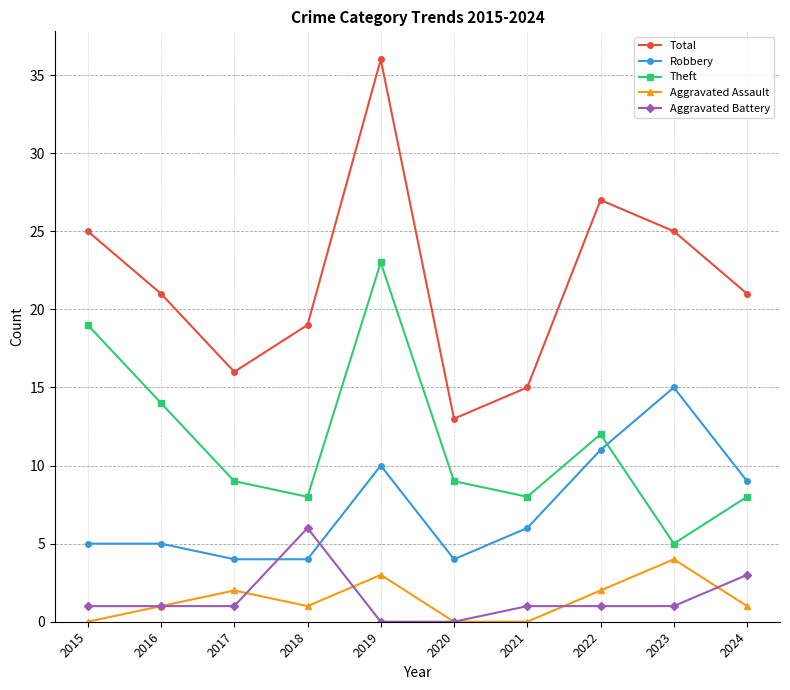

At how many categories does at least one series exceed 28?

1